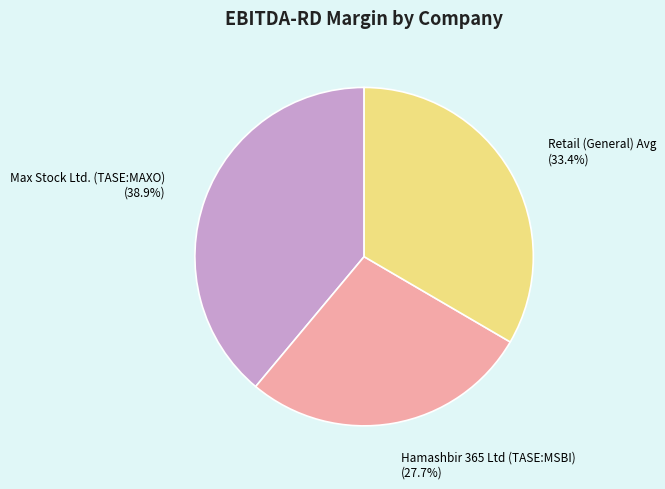

Is there any slice that represents more than half of the pie?

No